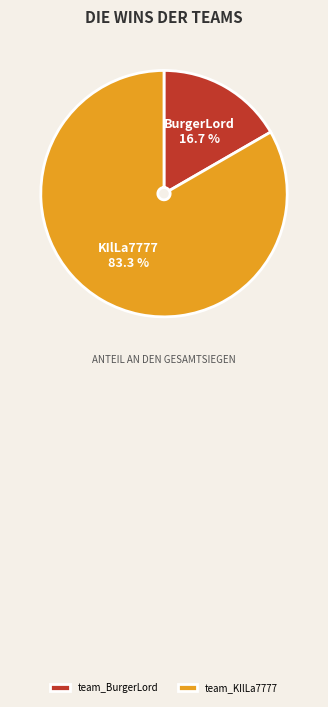

True or false: team_BurgerLord accounts for 17% of the total.

True